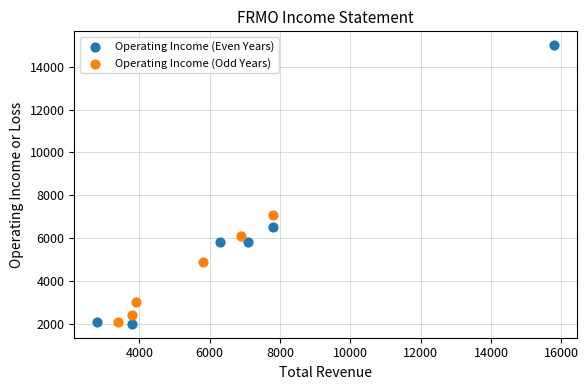

Which series contains the highest Y value?

Operating Income (Even Years)